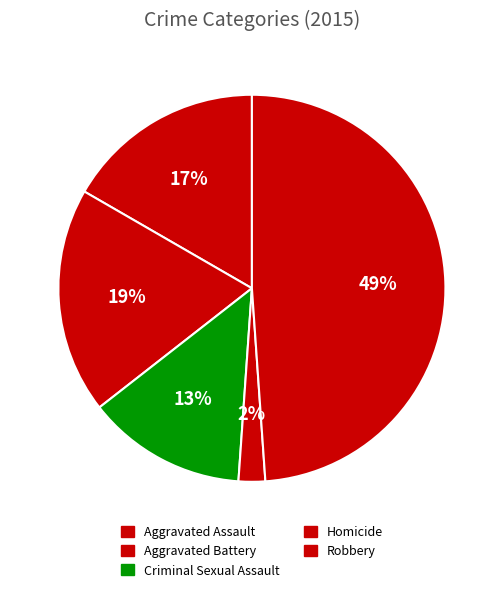

To the nearest percent, what percentage of the pie is Aggravated Assault?

17%